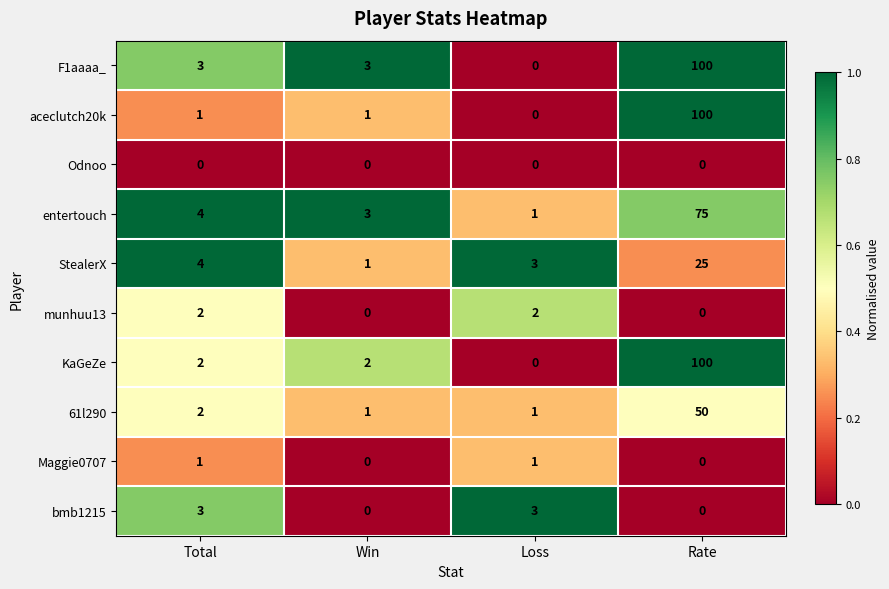

What is the sum of the 61l290 values at Total and Rate?

52